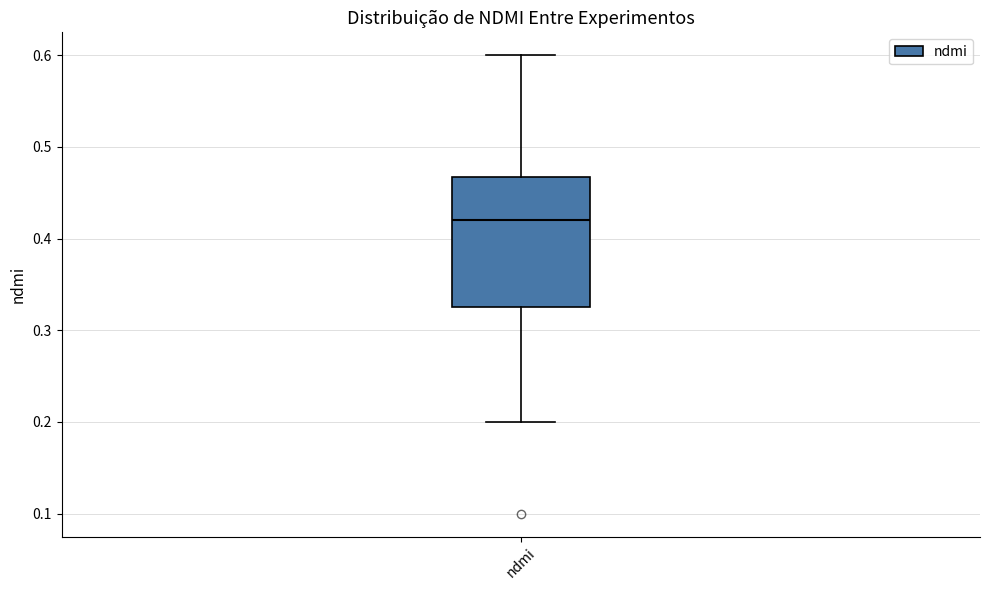

Where does the upper whisker of the box for ndmi end on the y-axis? The values are not printed on the chart, so give them approximately, as read against the axis.

0.60